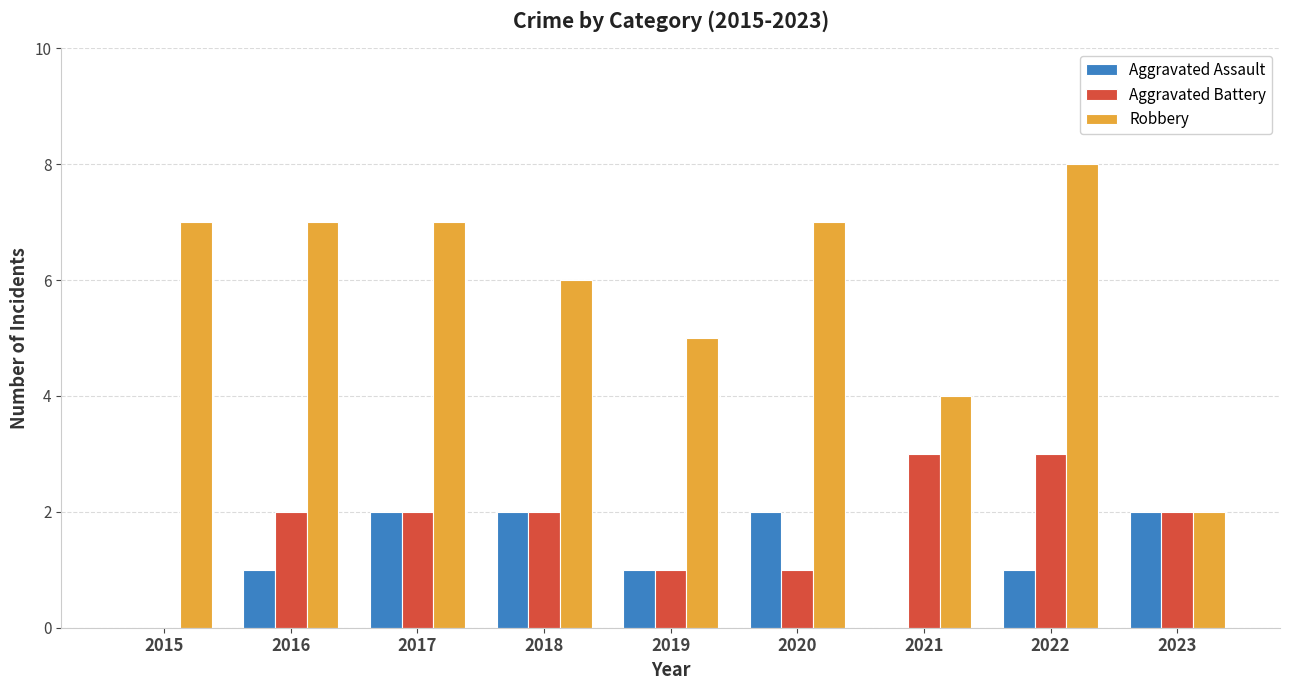

Which series has the largest range (max minus min)?

Robbery